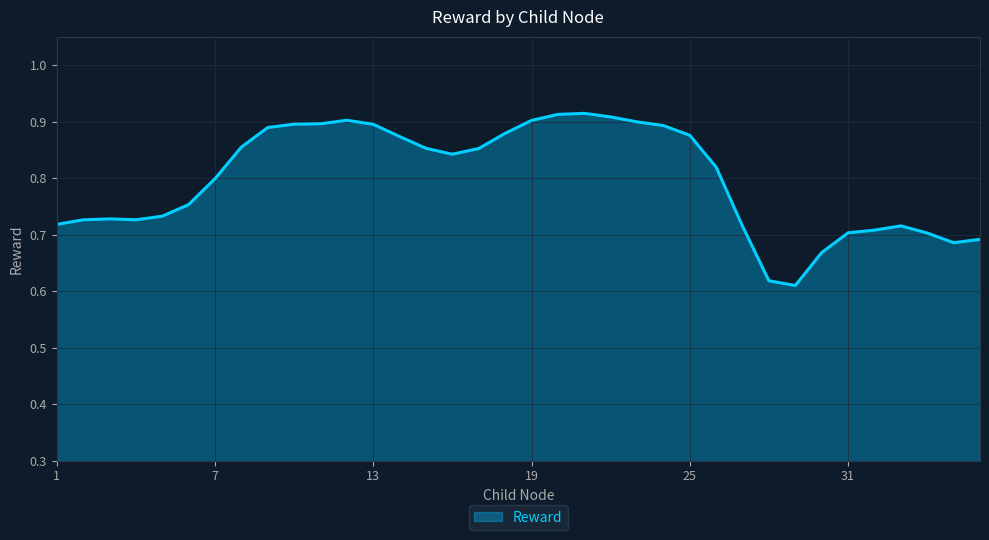

True or false: there are more than 1 points higher than both neighbors.

True